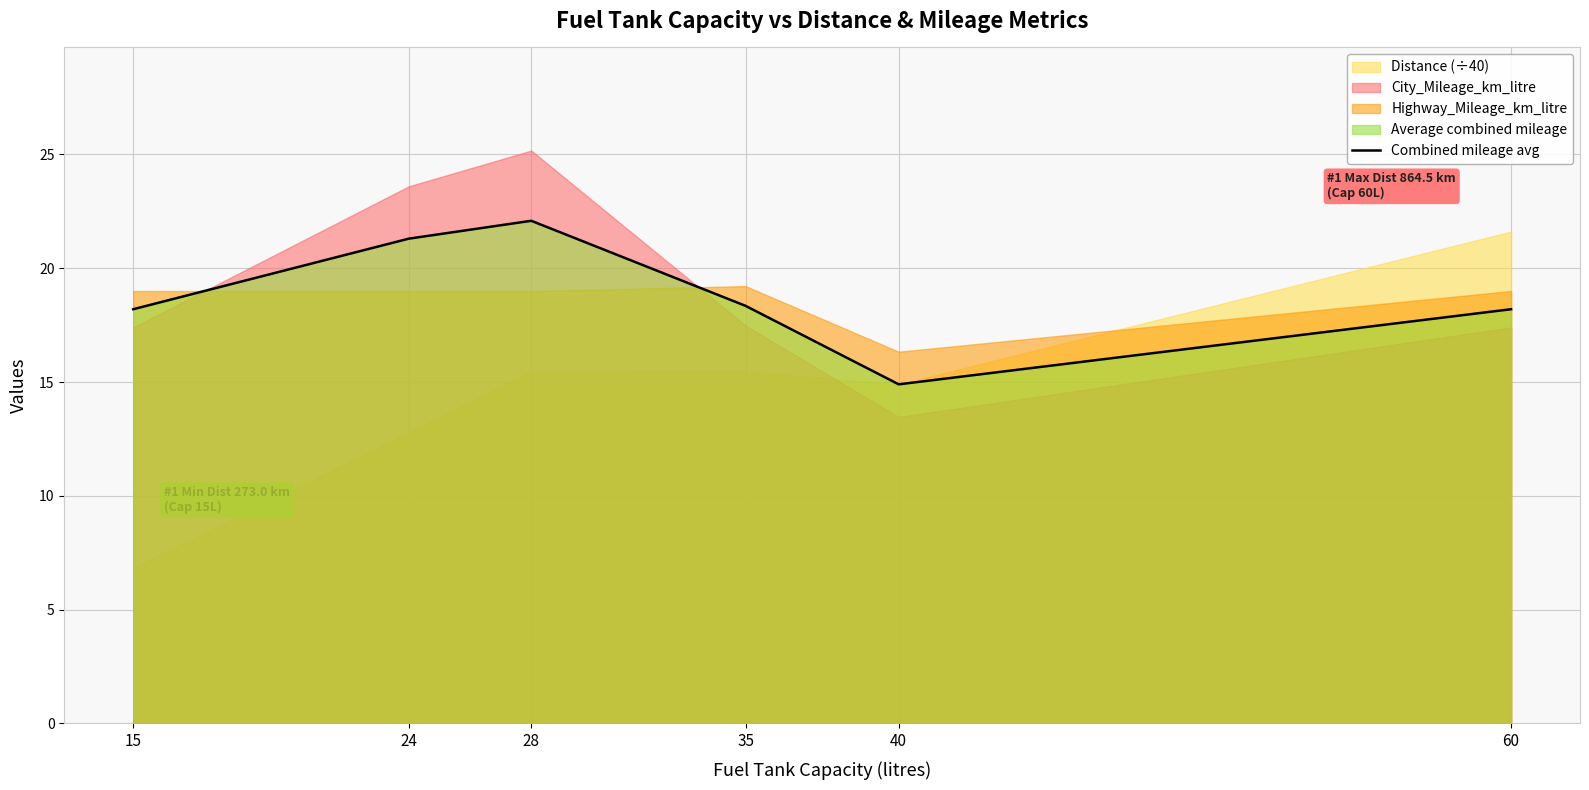

What is the value of the 4th point from the left?

18.3